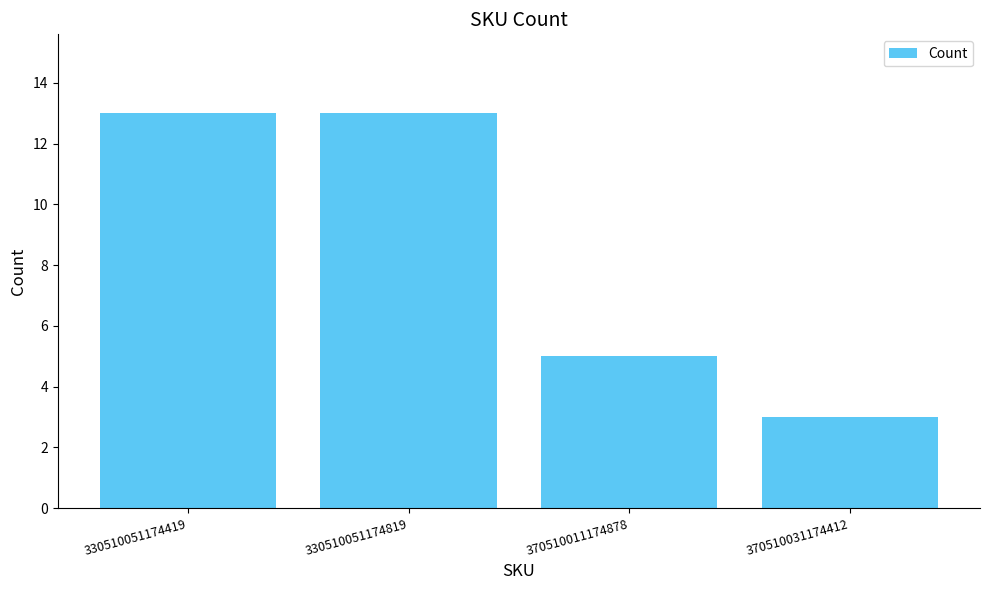

Reading right to left, what are all the values shown in this chart?

370510031174412=3	370510011174878=5	330510051174819=13	330510051174419=13